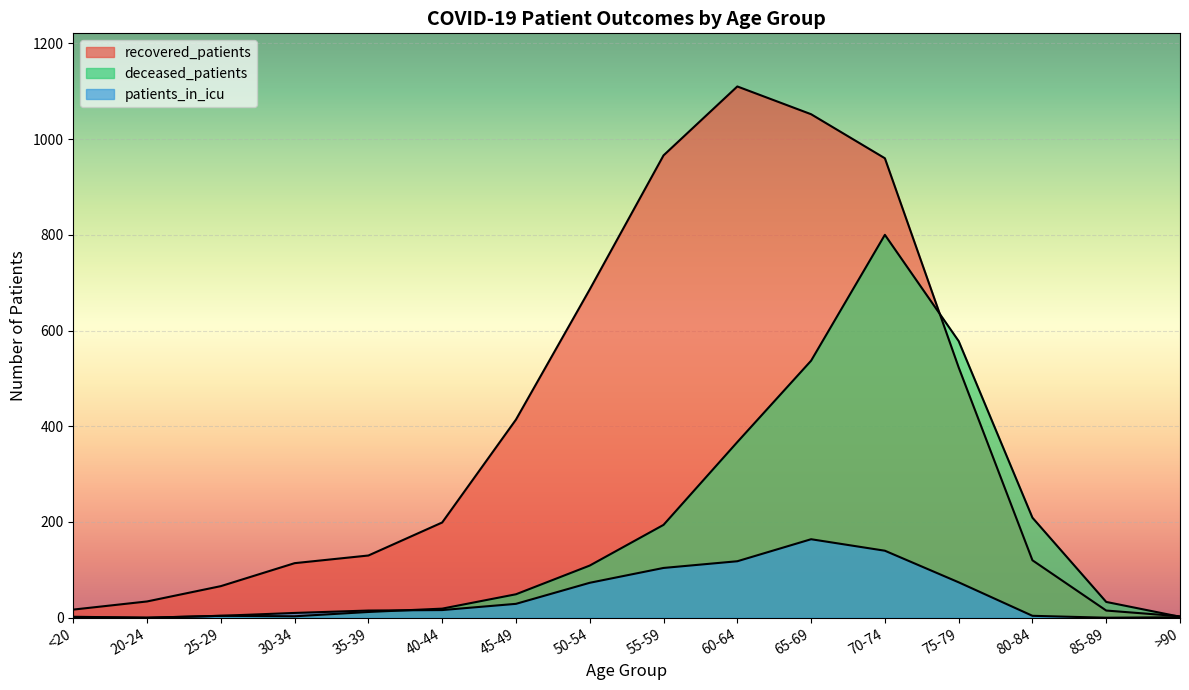

How many lines are shown in the chart?

3